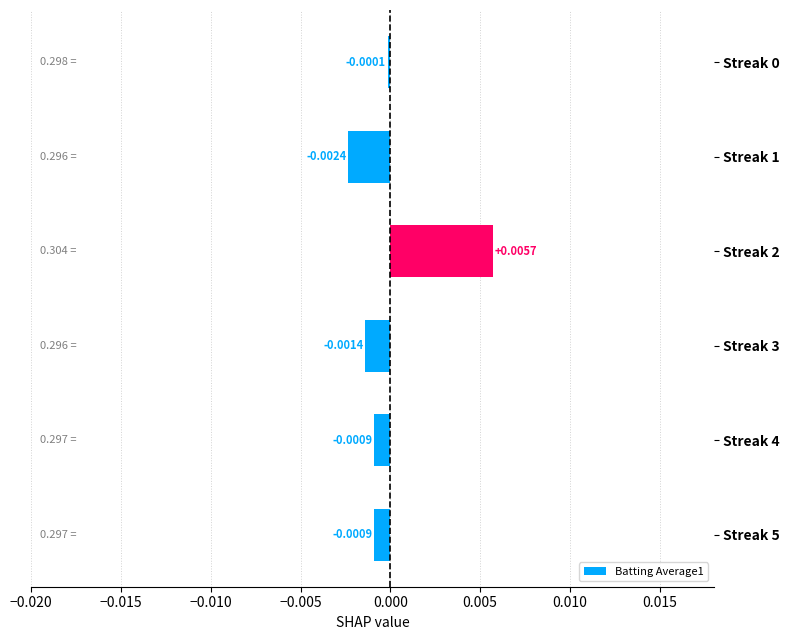

Are the bars grouped side by side (vs. stacked)?

No